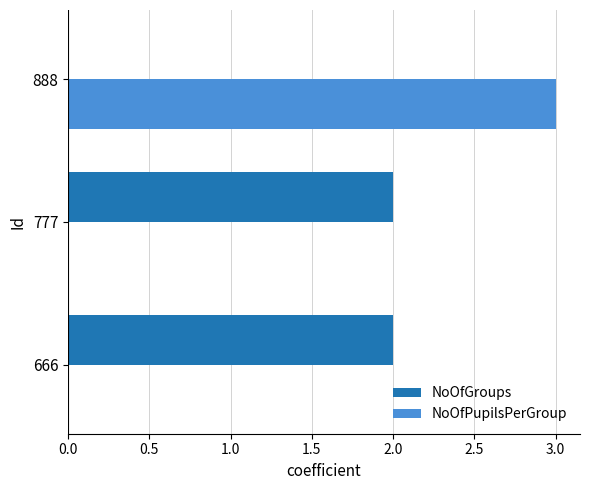

Which series has the largest total across all categories?

NoOfGroups